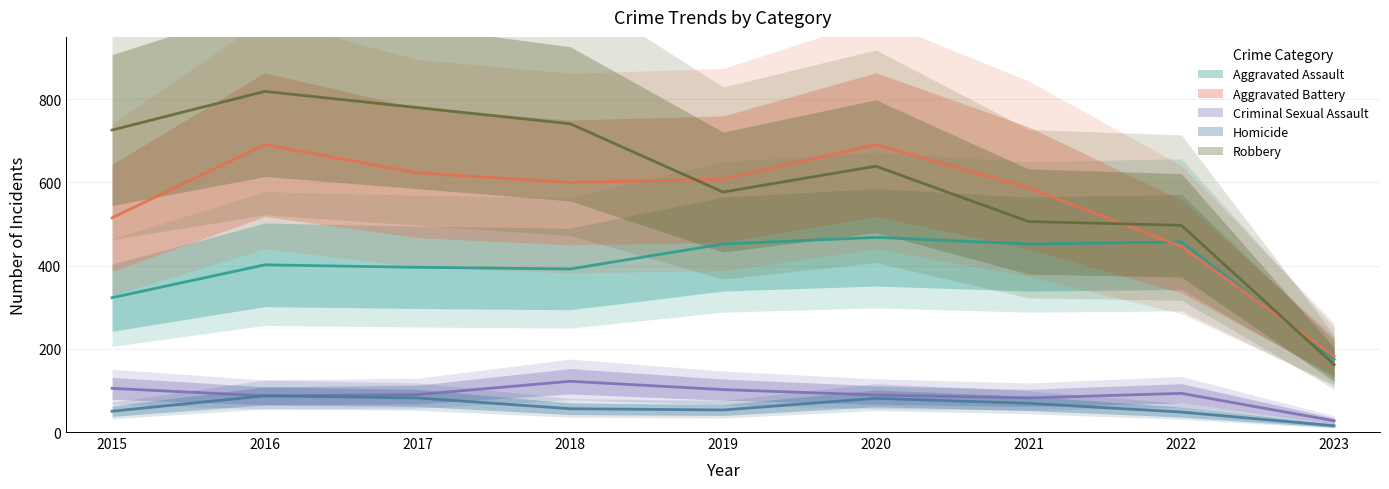

True or false: Robbery and Criminal Sexual Assault cross at least once.

False